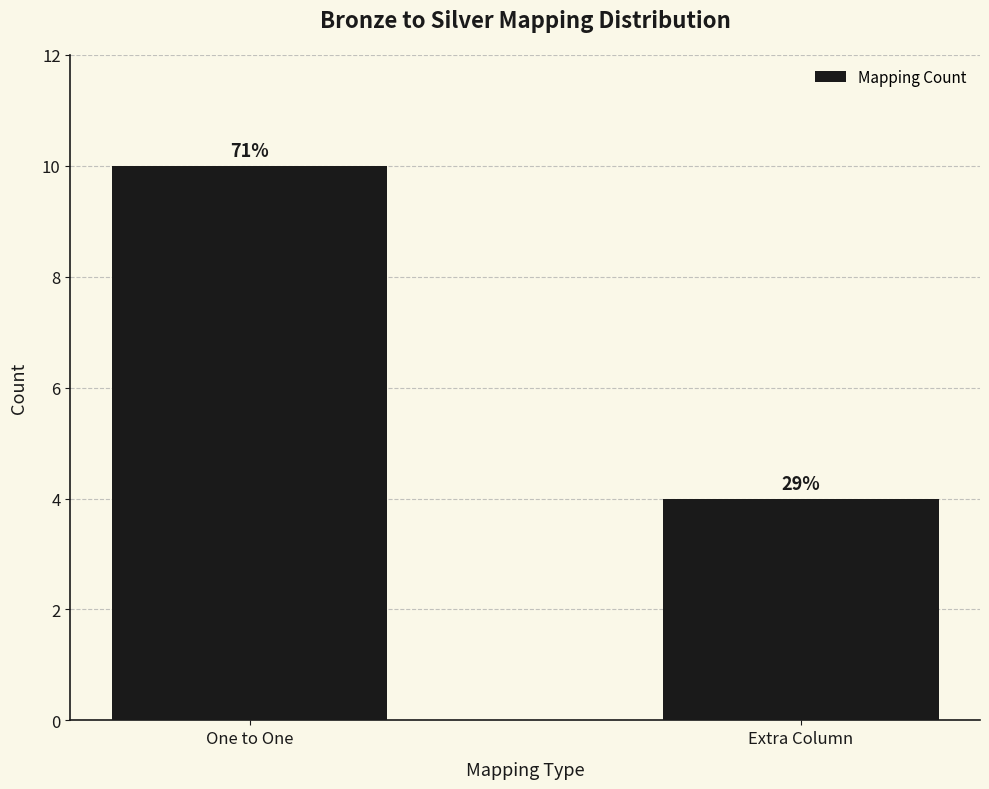

Is it true that the value at Extra Column is 7?

False